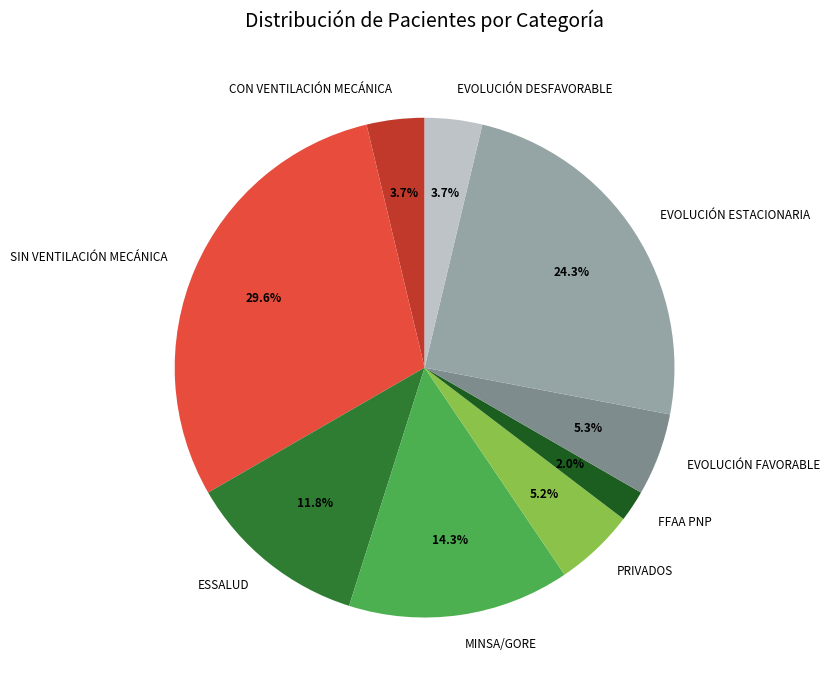

Which has a higher value, SIN VENTILACIÓN MECÁNICA or EVOLUCIÓN DESFAVORABLE?

SIN VENTILACIÓN MECÁNICA